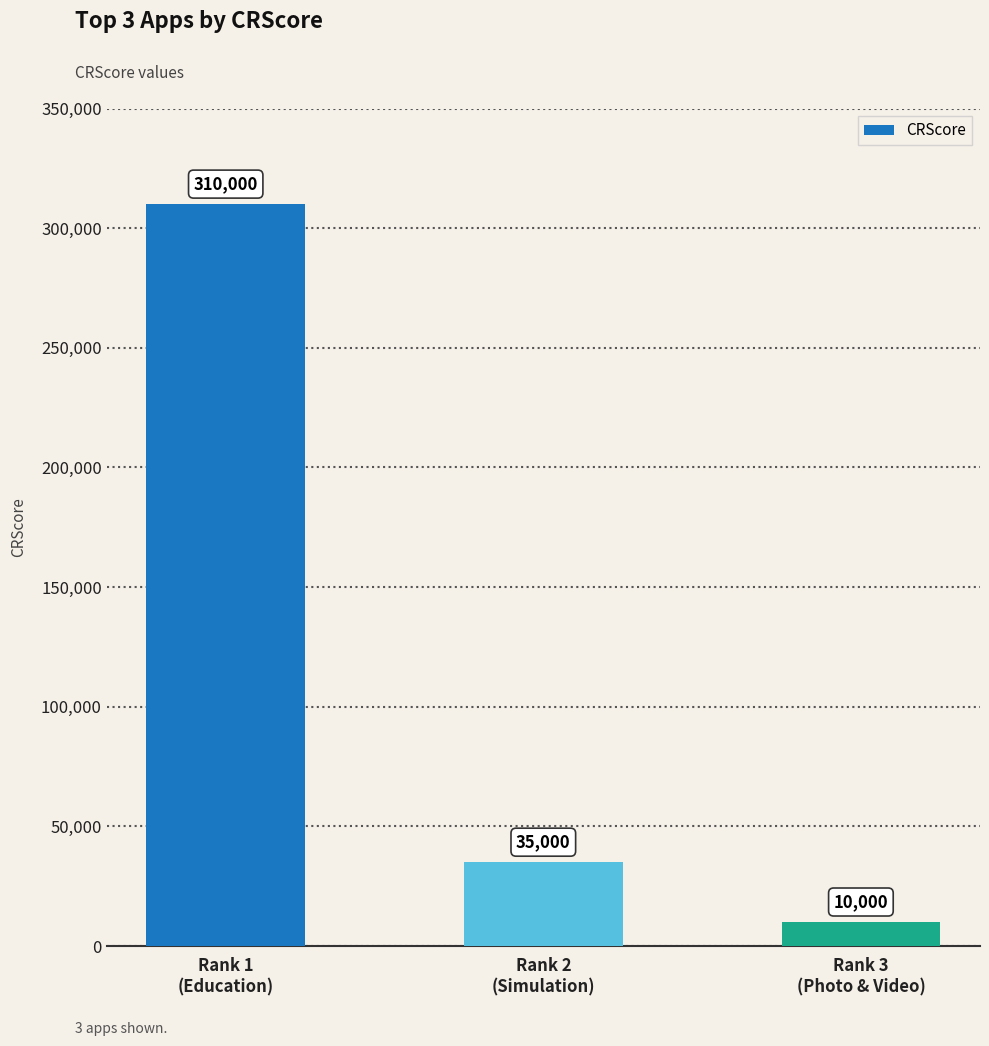

Approximately how many times larger is the value at Rank 1
(Education) compared to Rank 3
(Photo & Video)?

31.0